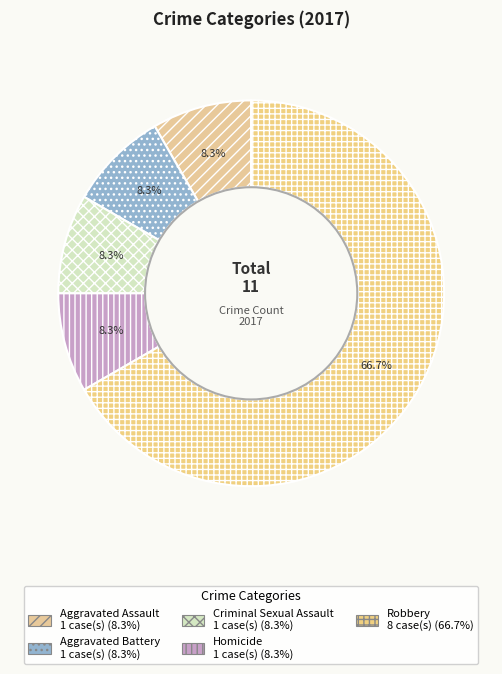

To the nearest percent, what is the difference between the largest and smallest slice percentages?

58%